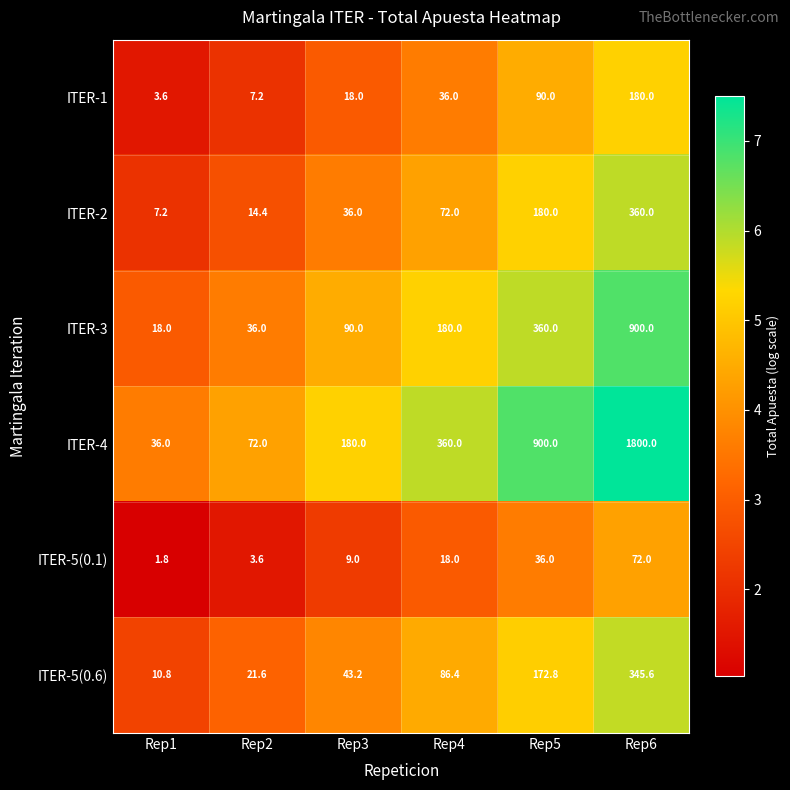

What is the difference between the maximum and second lowest values in the ITER-2 series?

345.6